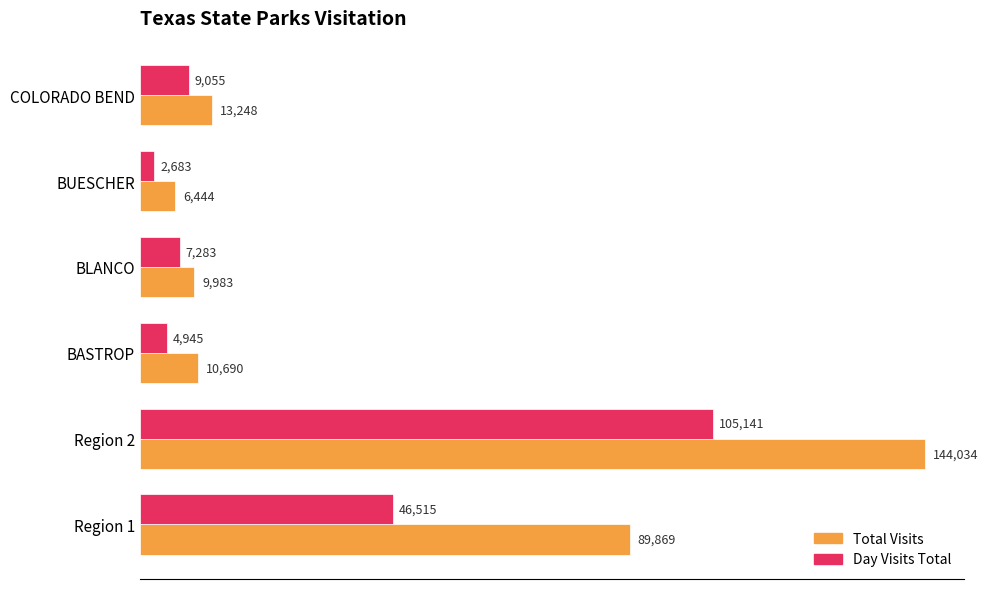

At which category is the sum across all series the highest?

Region 2